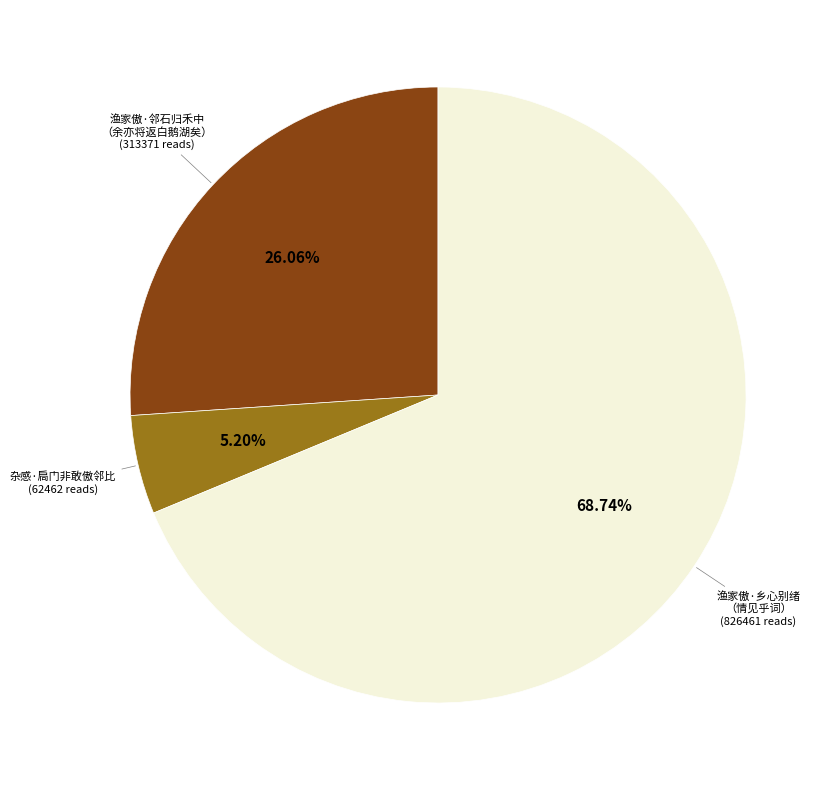

Is there a majority slice in this chart?

Yes